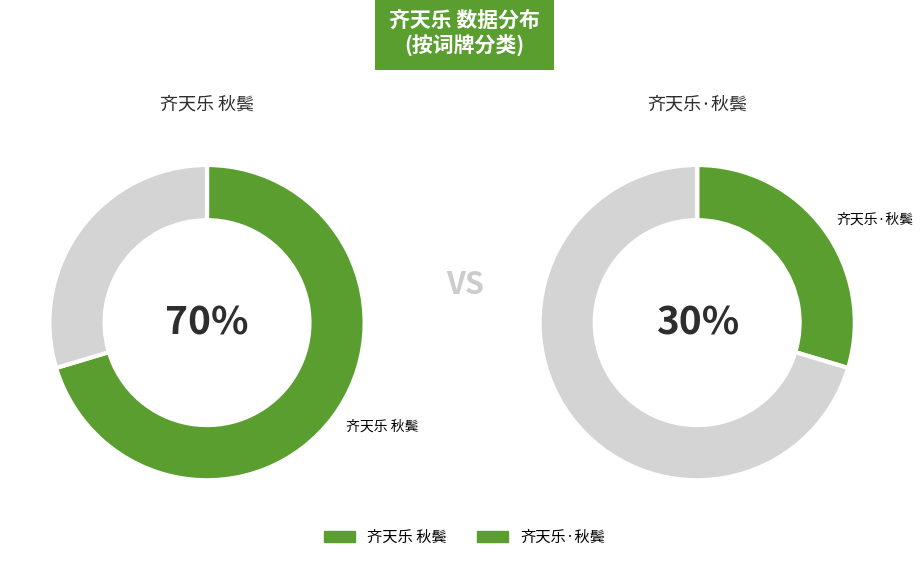

Is there a majority slice in this chart?

Yes